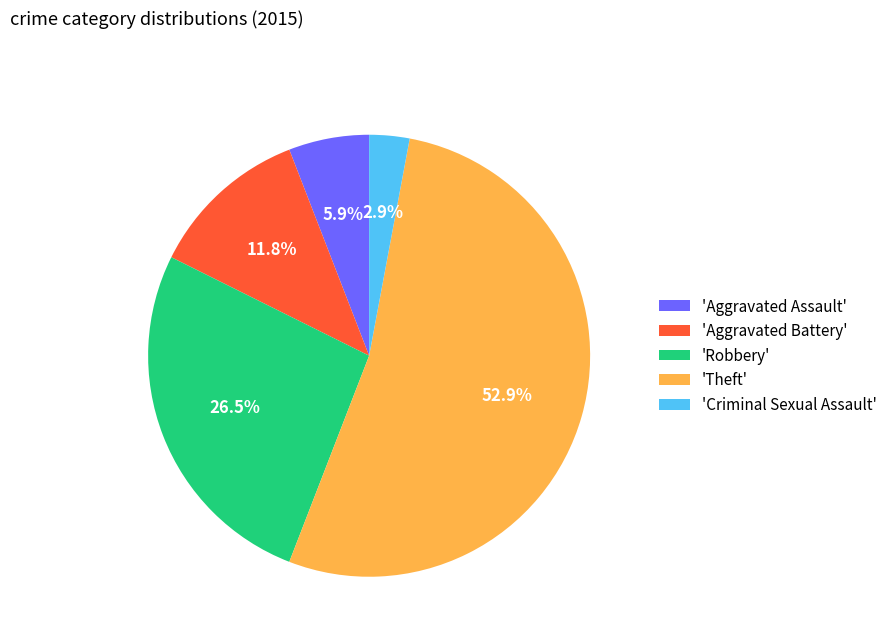

What is the total percentage of 'Criminal Sexual Assault' and 'Aggravated Assault'?

8.8%